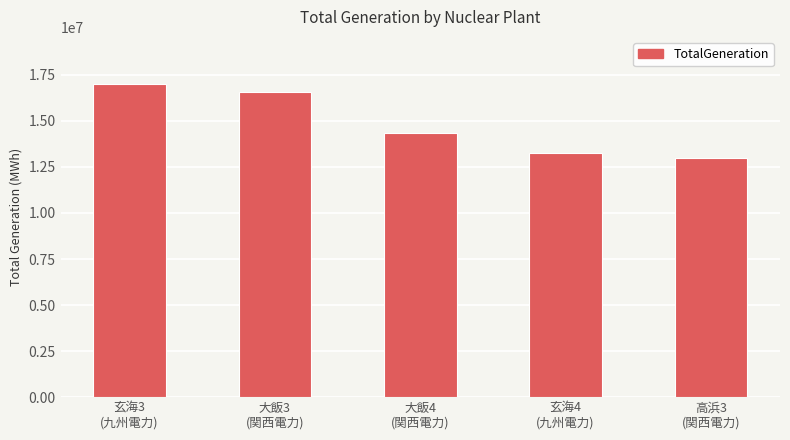

What is the label of the 4th bar from the left?

玄海4
(九州電力)